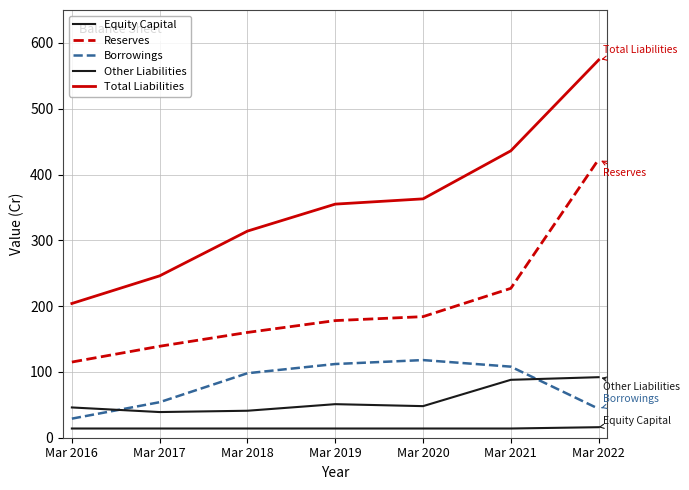

Is it true that Total Liabilities equals 1014 at Mar 2022?

False